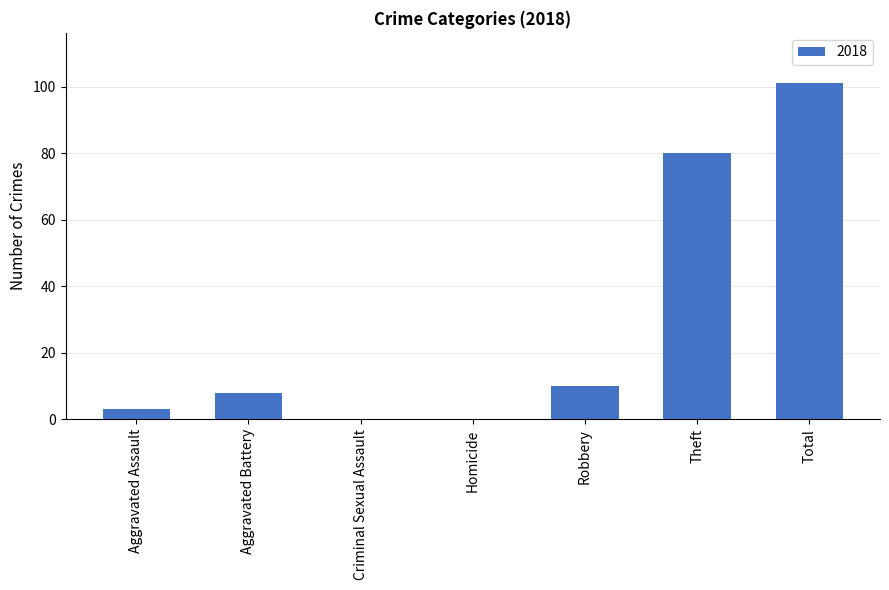

Does the chart contain stacked bars?

No